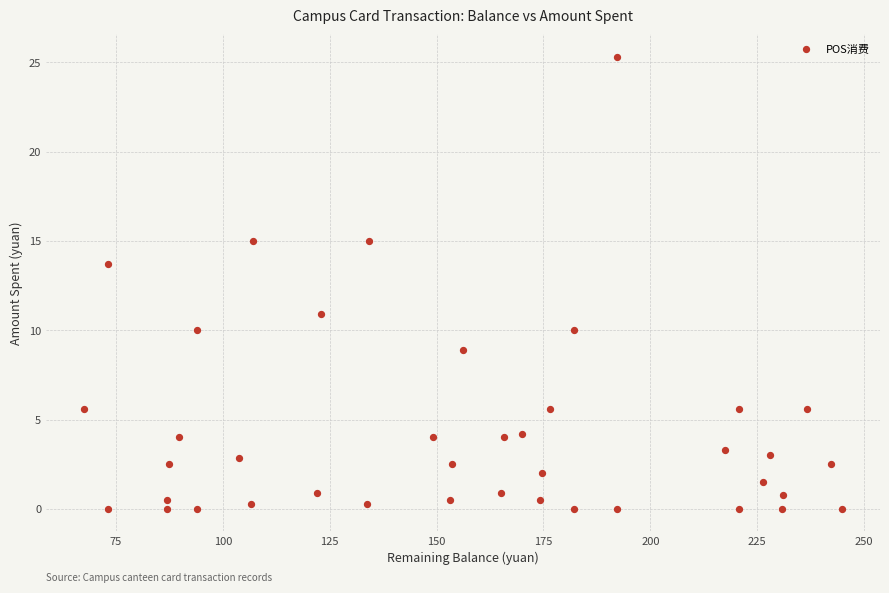

What is the range of X values (max minus min)?

177.3